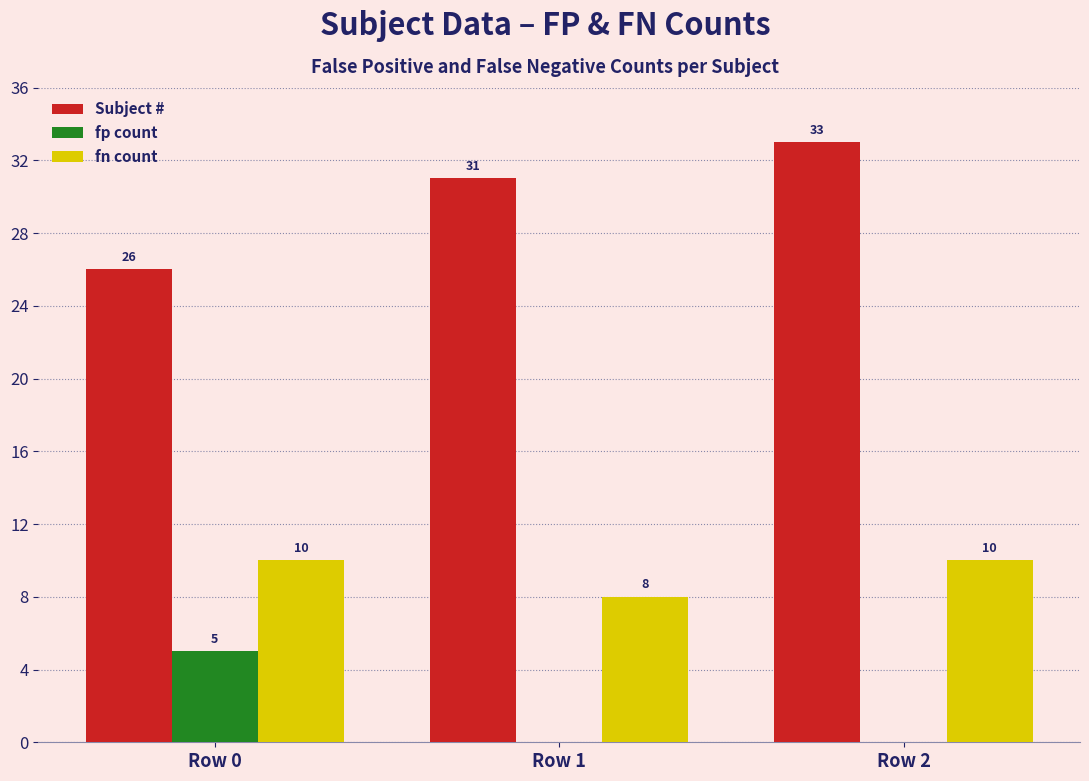

What is the maximum value shown in the chart?

33